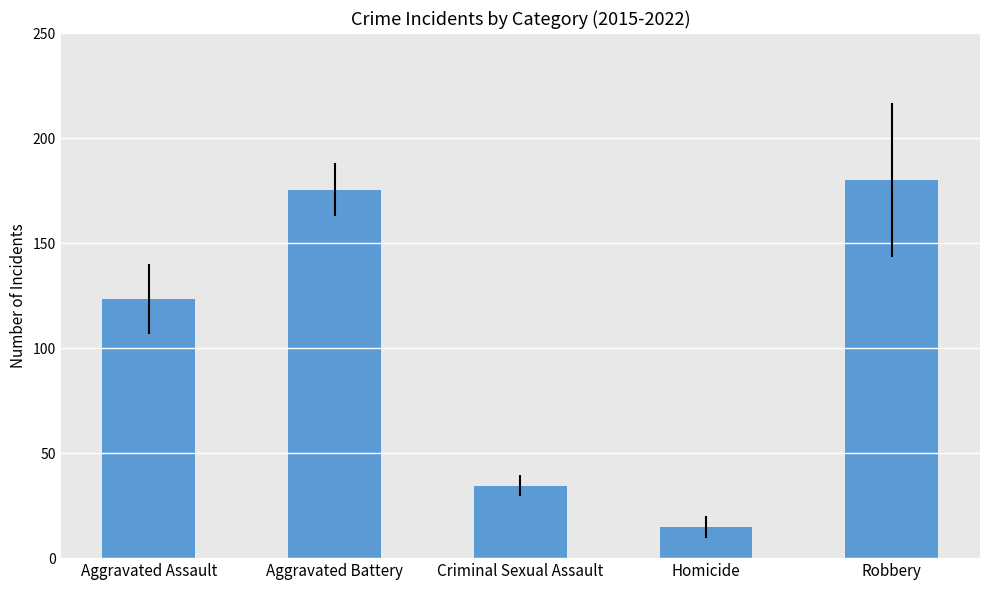

What is the approximate value at Criminal Sexual Assault?

34.4